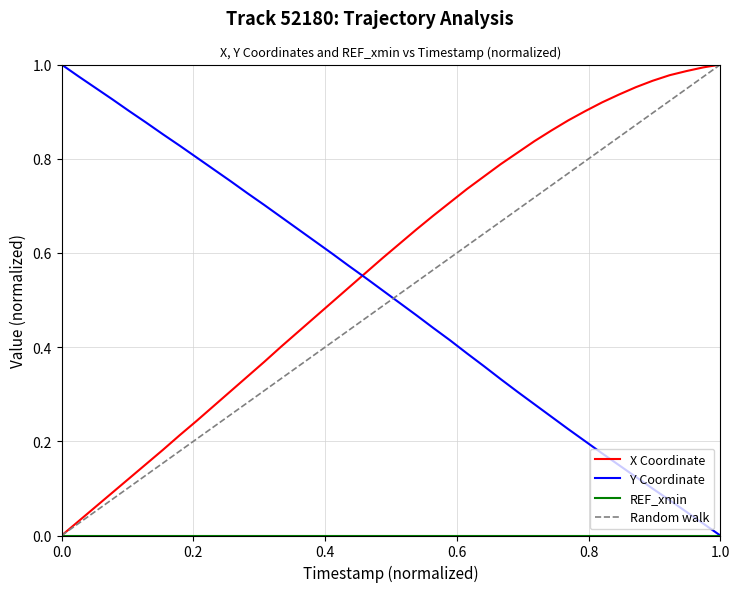

True or false: X (normalized) has more than 1 points higher than both neighbors.

False